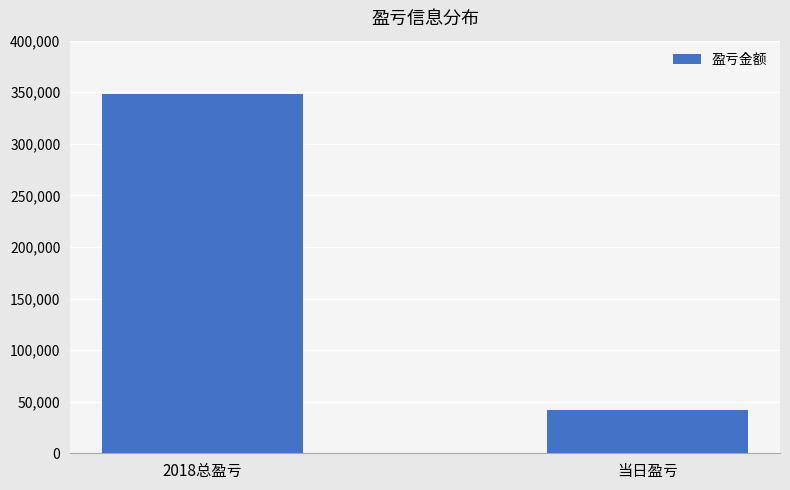

What is the minimum value shown in the chart?

42246